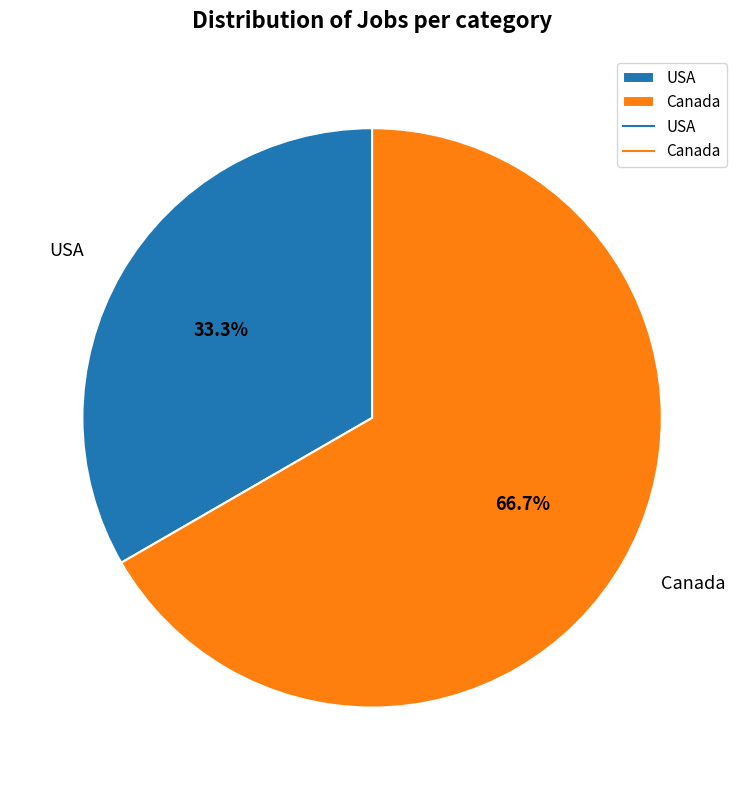

To the nearest percent, what percentage of the pie is USA?

33%